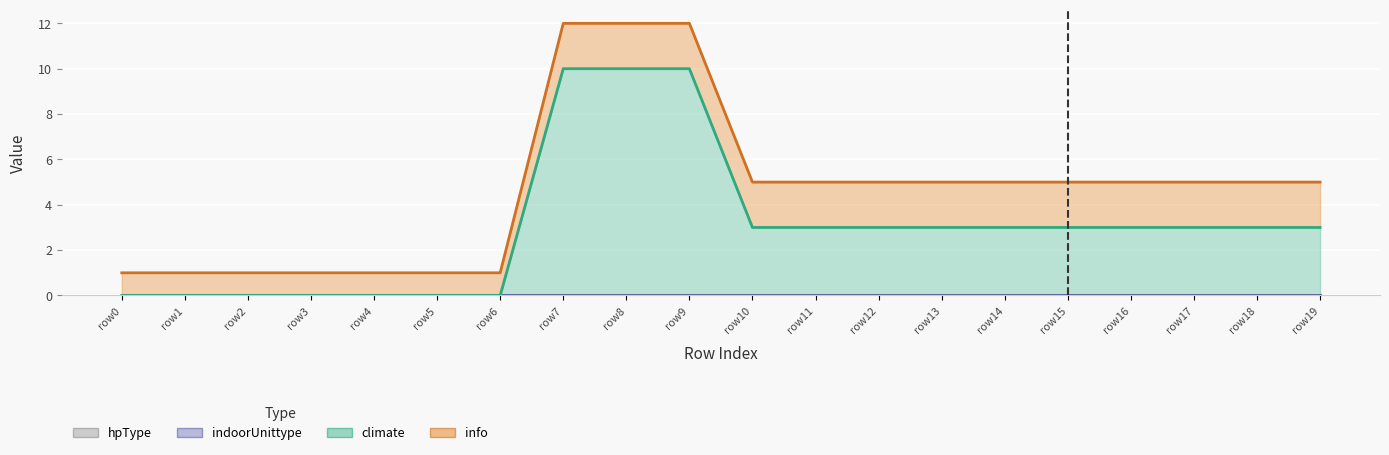

What is the sum of all climate values?

60